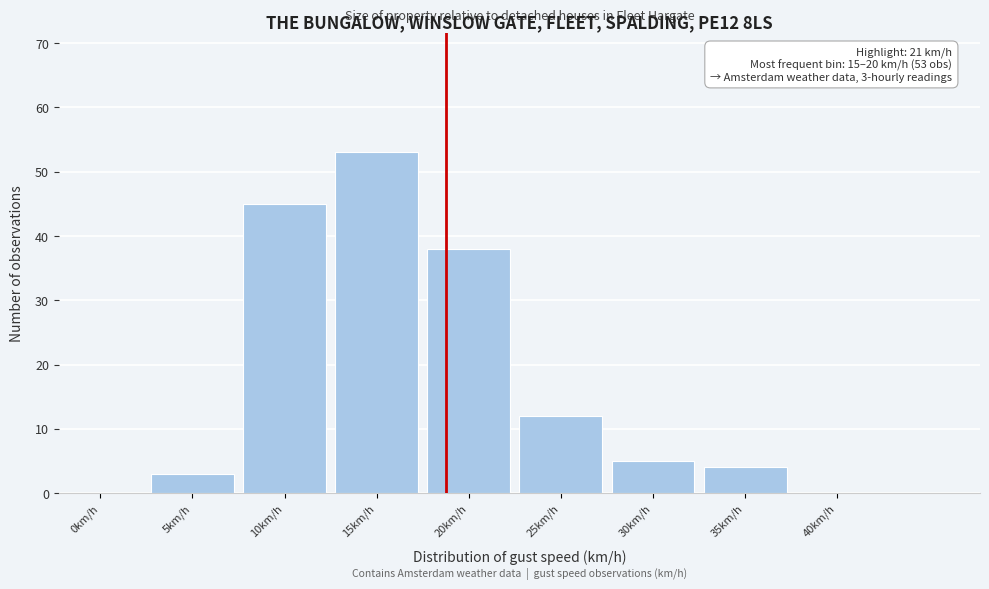

Reading right to left, list all the values displayed in this chart.

40km/h=0	35km/h=4	30km/h=5	25km/h=12	20km/h=38	15km/h=53	10km/h=45	5km/h=3	0km/h=0